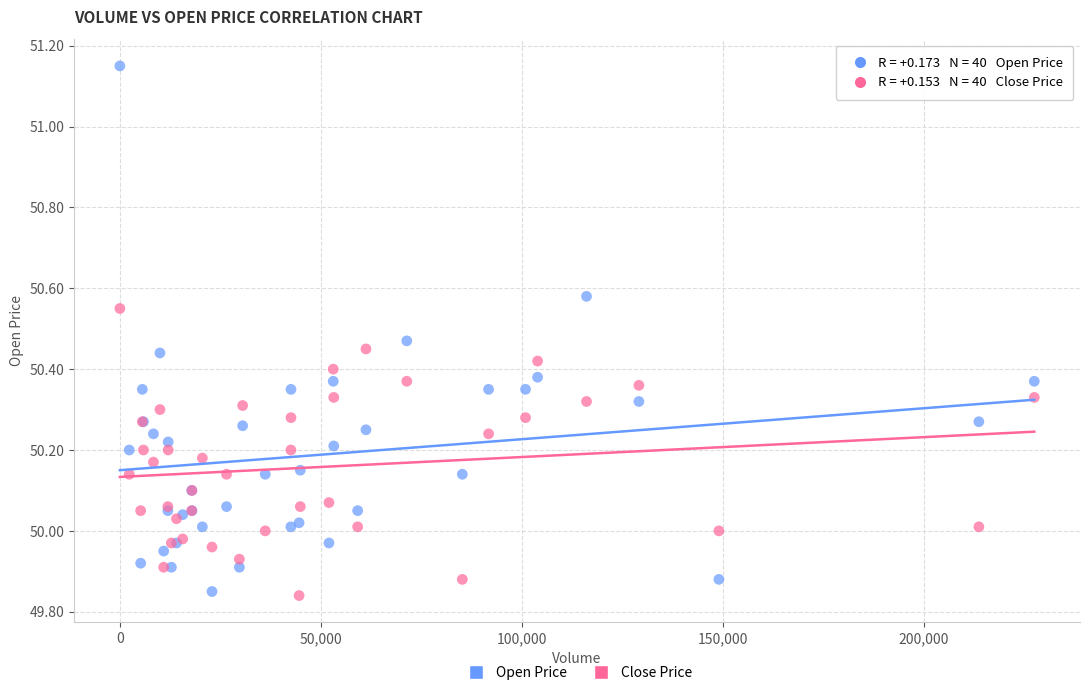

What are all the series names shown in the legend?

Open Price, Close Price